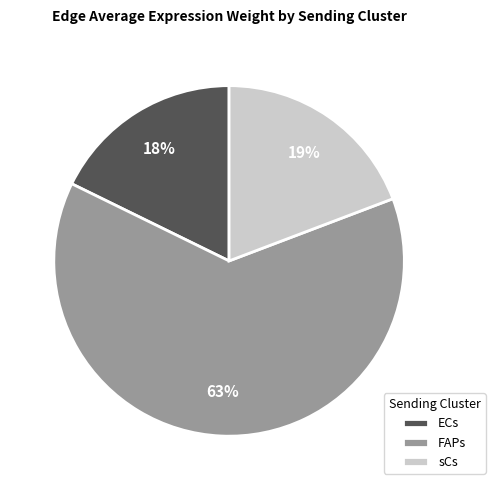

What is the smallest slice in the pie chart?

ECs